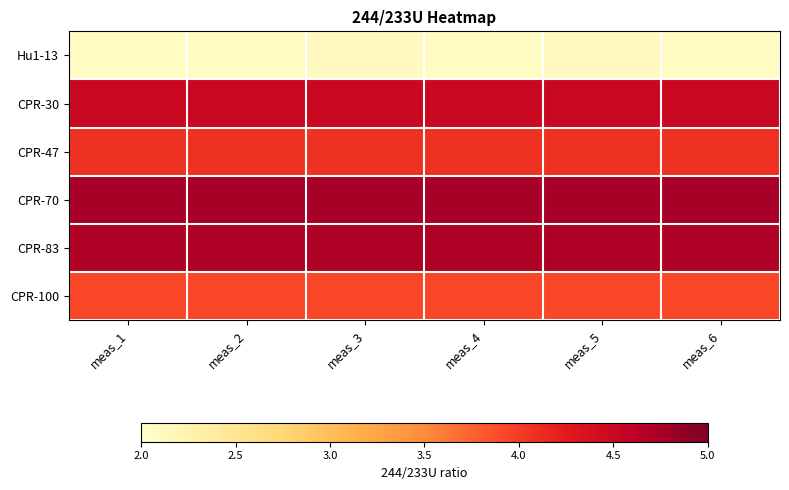

Which series has the largest total across all categories?

CPR-70